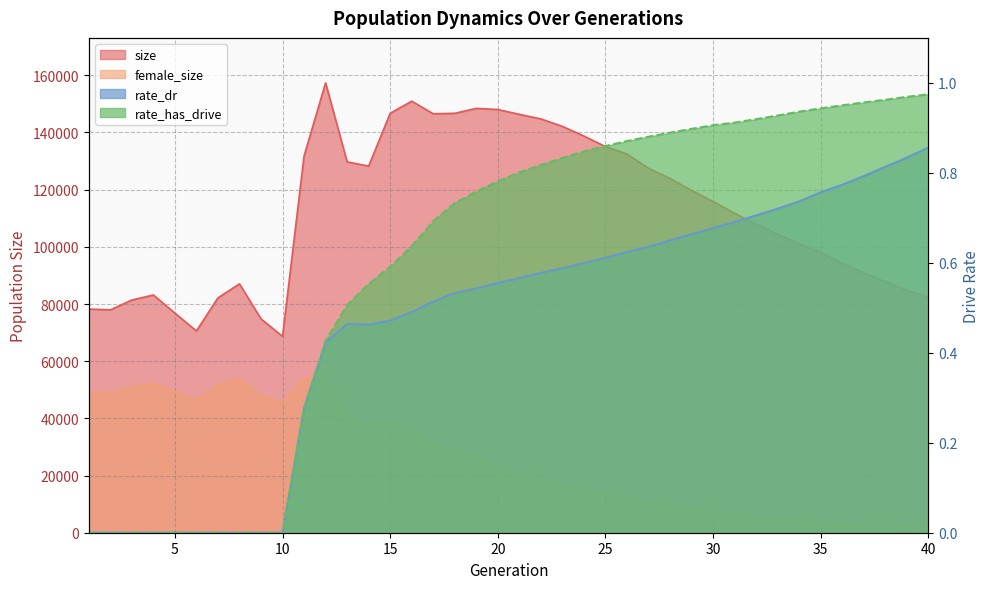

At how many categories does at least one series exceed 39868?

40